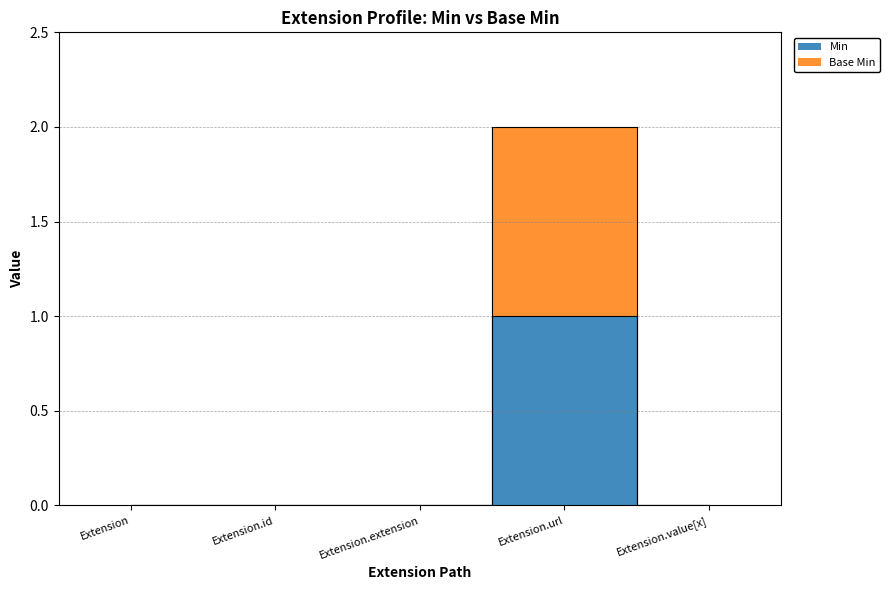

Where is Base Min nearest to the value 1?

Extension